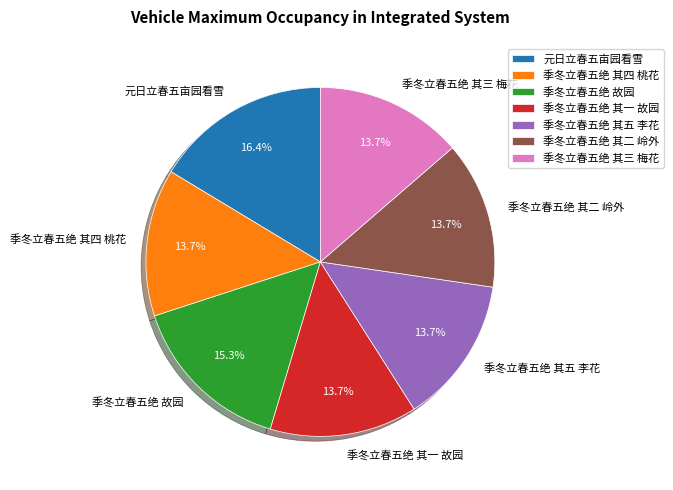

Which has a higher value, 季冬立春五绝 故园 or 元日立春五亩园看雪?

元日立春五亩园看雪